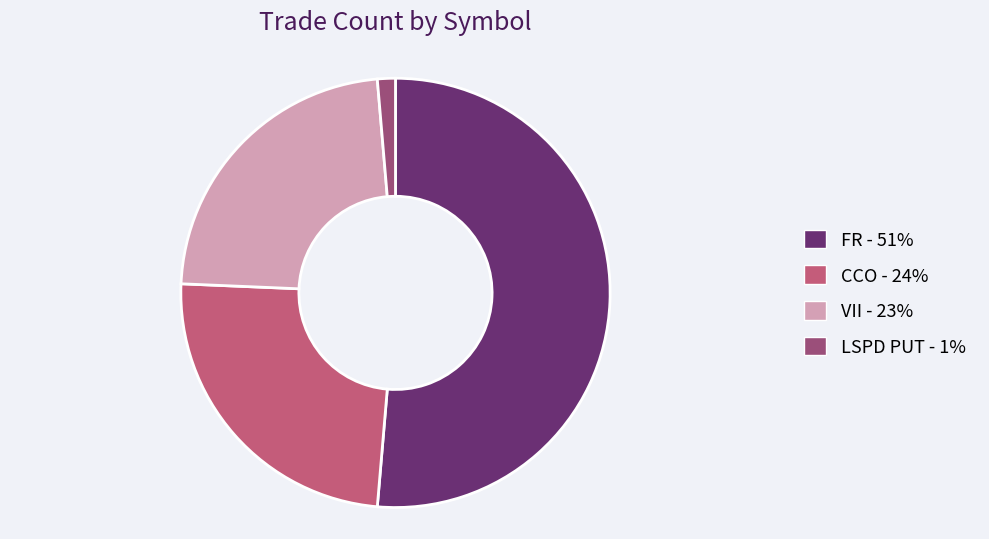

Does any single category account for the majority?

Yes